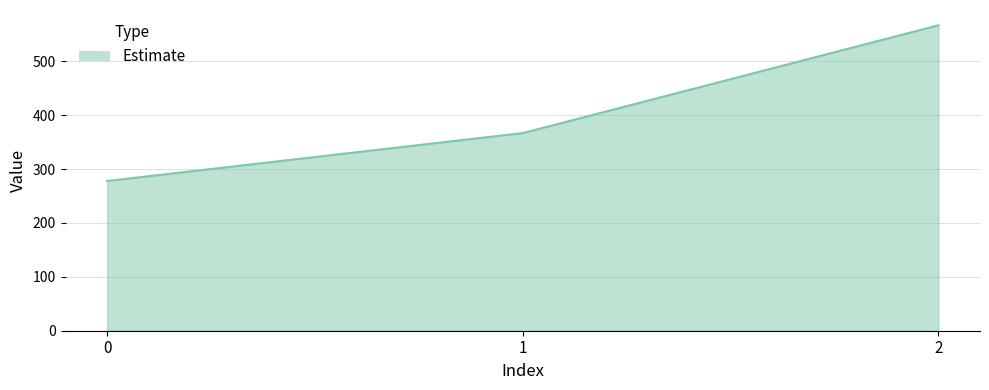

True or false: the data shows 366.7 at 1.

True